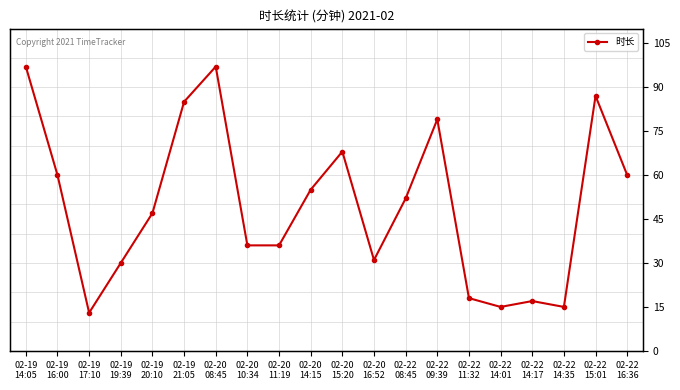

What is the average value?

50